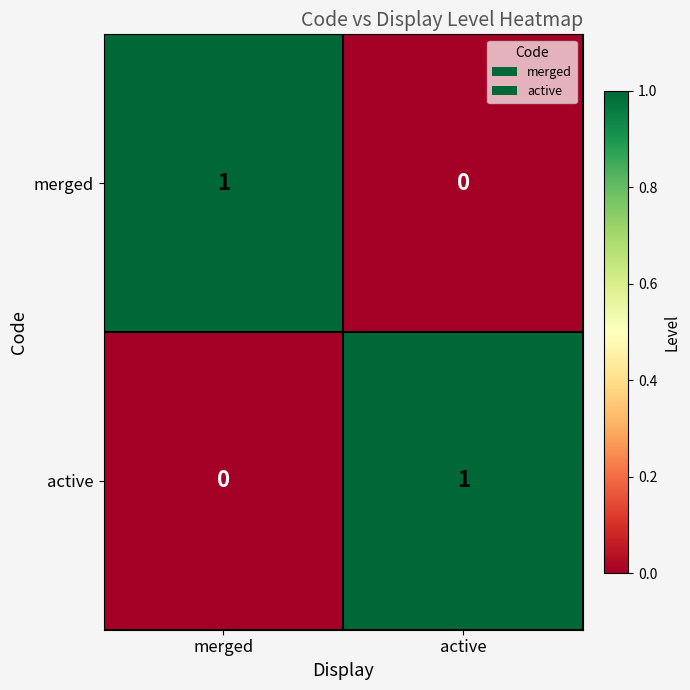

Is the value of merged at active greater than the value of active at active?

No